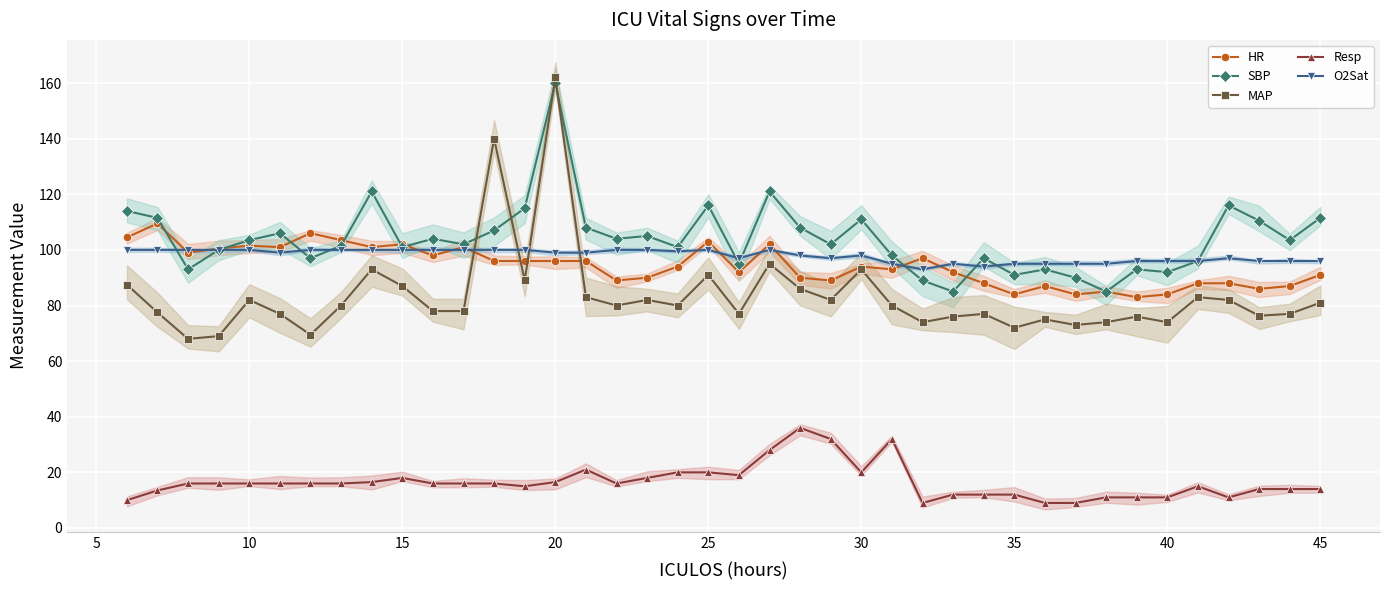

What is the difference between the second highest and minimum values in the O2Sat series?

7.0